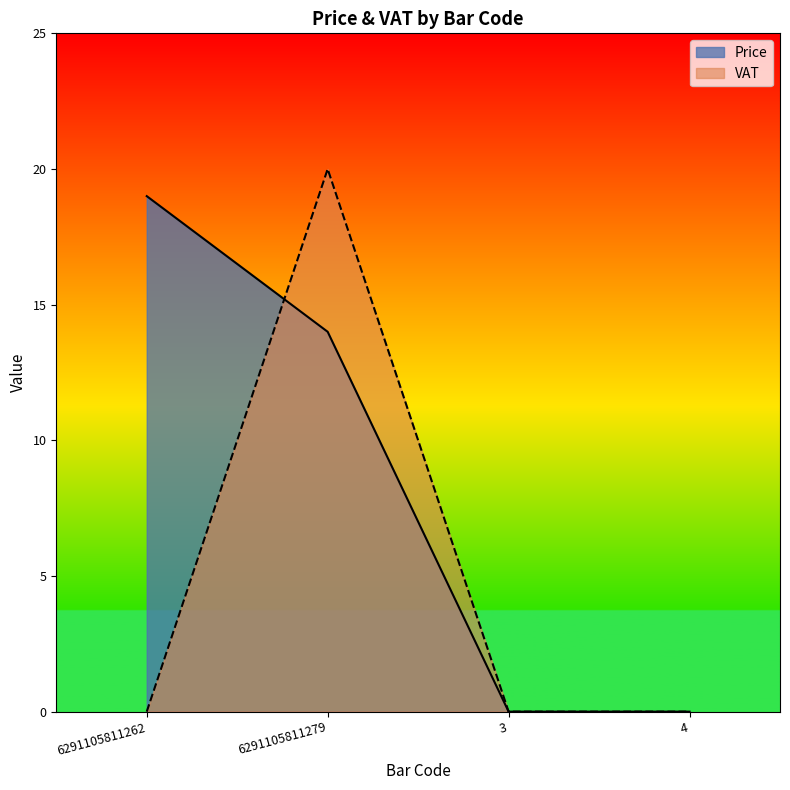

At which label does Price reach its minimum?

3